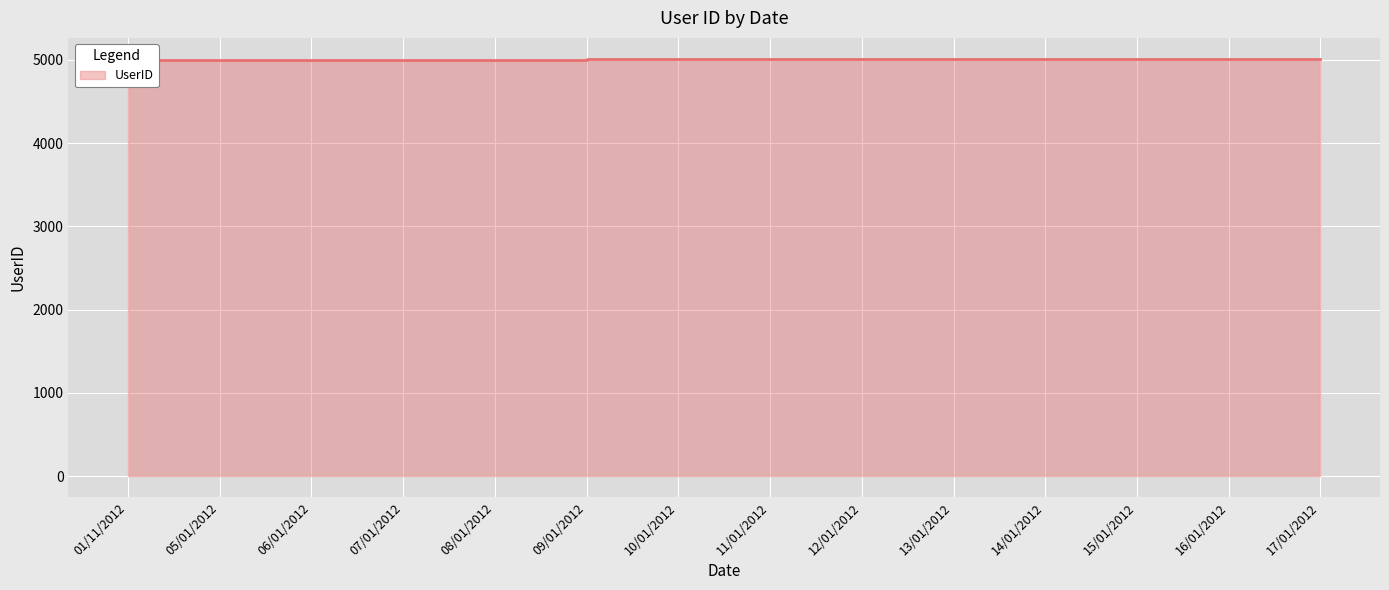

What is the label of the 5th point from the right?

13/01/2012